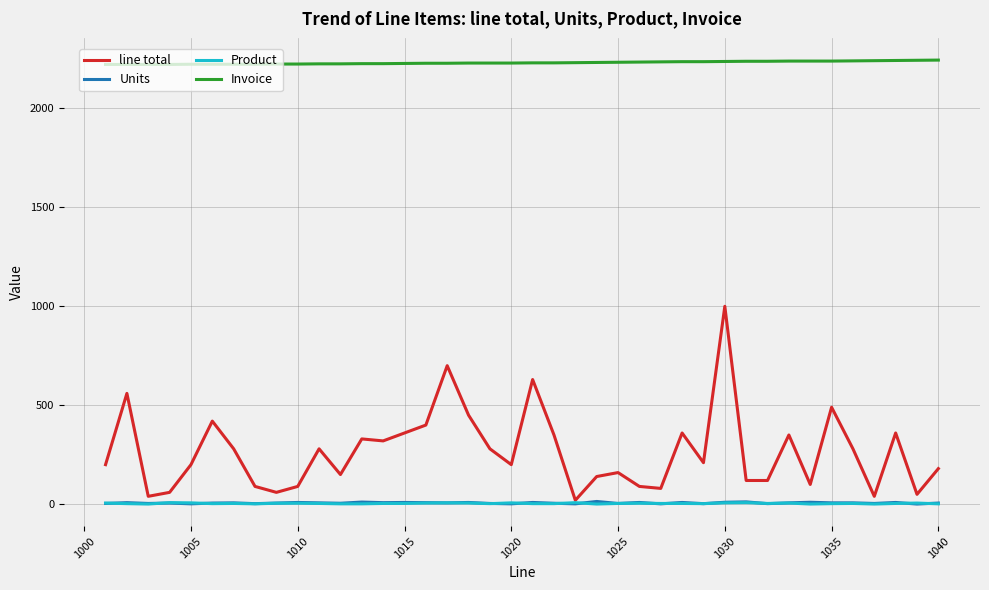

Which series has the largest range (max minus min)?

line total